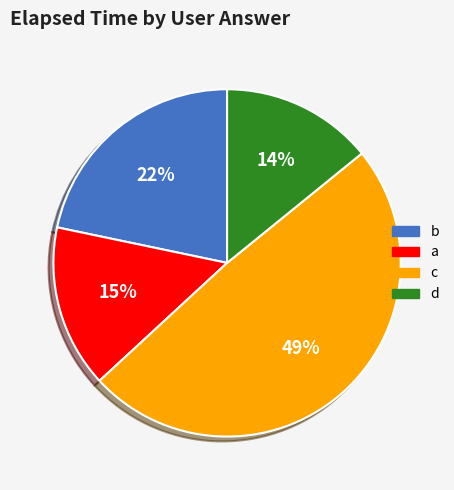

To the nearest percent, what portion does c represent?

49%